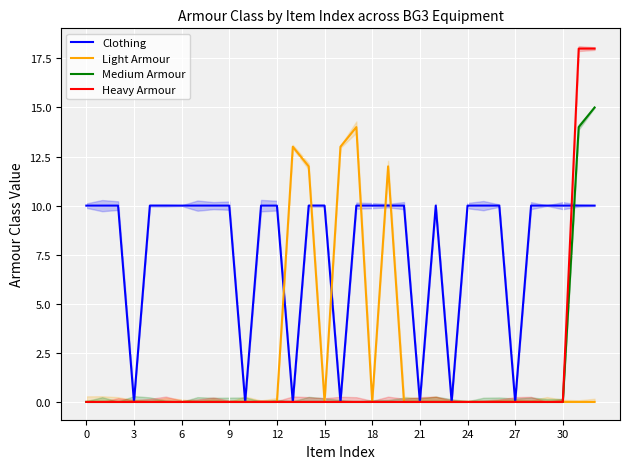

Reading left to right, what are all the values shown in this chart?

Clothing: 10	10	10	0	10	10	10	10	10	10	0	10	10	0	10	10	0	10	10	10	10	0	10	0	10	10	10	0	10	10	10	10	10
Light Armour: 0	0	0	0	0	0	0	0	0	0	0	0	0	13	12	0	13	14	0	12	0	0	0	0	0	0	0	0	0	0	0	0	0
Medium Armour: 0	0	0	0	0	0	0	0	0	0	0	0	0	0	0	0	0	0	0	0	0	0	0	0	0	0	0	0	0	0	0	14	15
Heavy Armour: 0	0	0	0	0	0	0	0	0	0	0	0	0	0	0	0	0	0	0	0	0	0	0	0	0	0	0	0	0	0	0	18	18